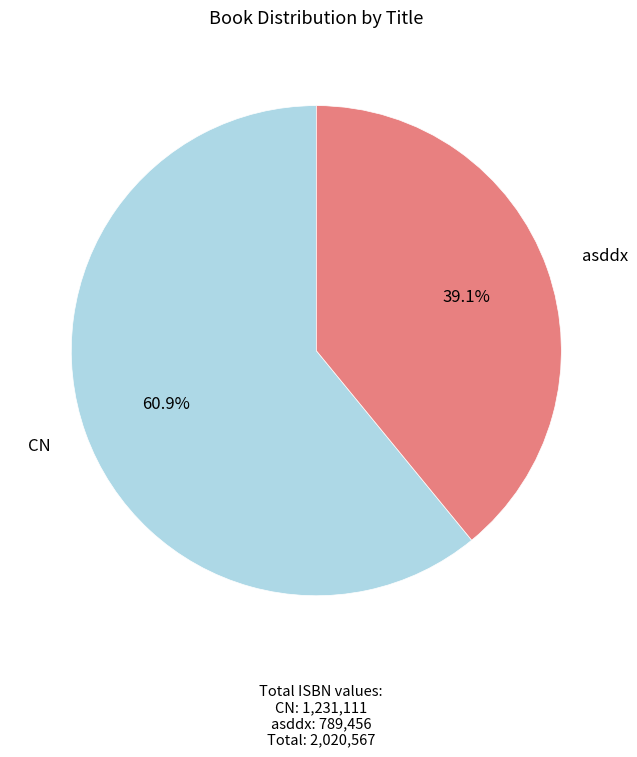

Does any single category account for the majority?

Yes